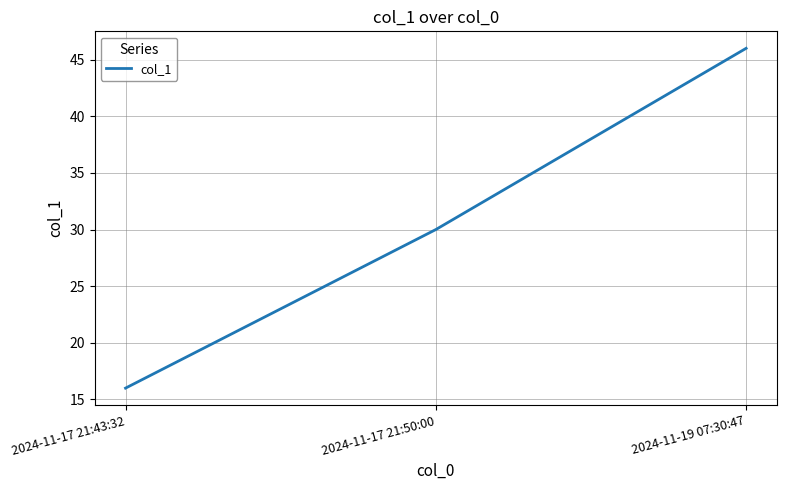

What is the difference between the maximum and minimum values?

30